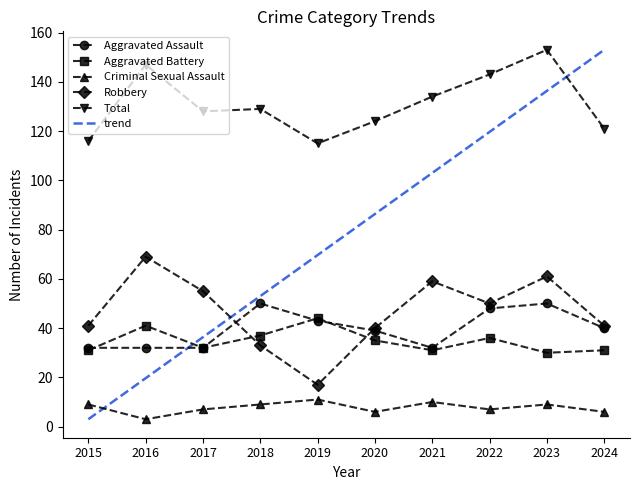

Between 2016 and 2019, which series saw the biggest shift?

Robbery